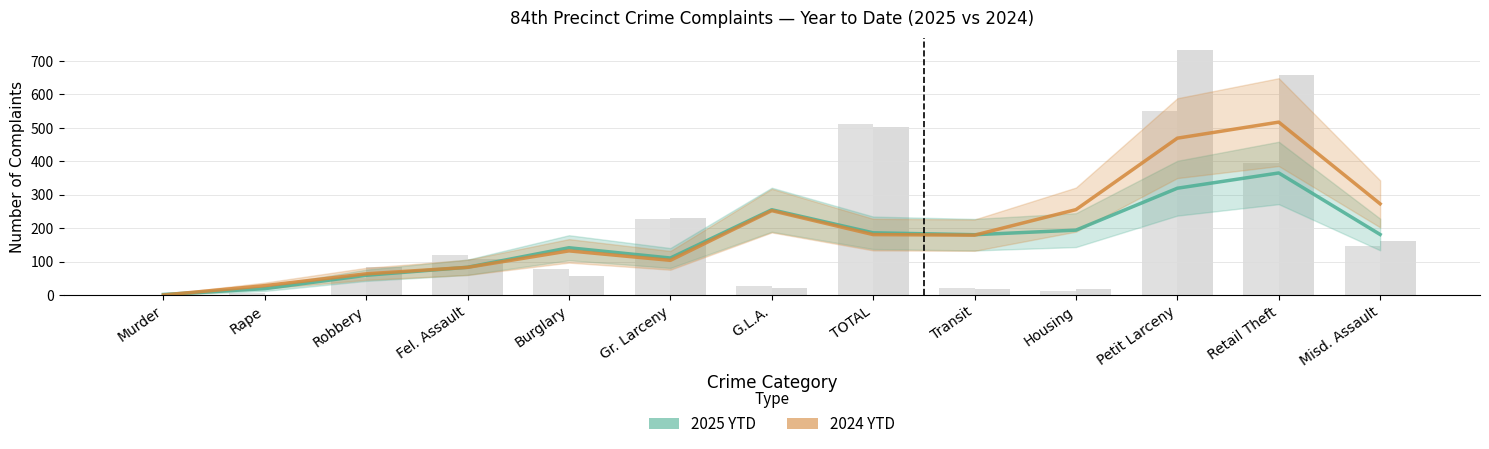

At which label does 2024 YTD first exceed 179?

G.L.A.